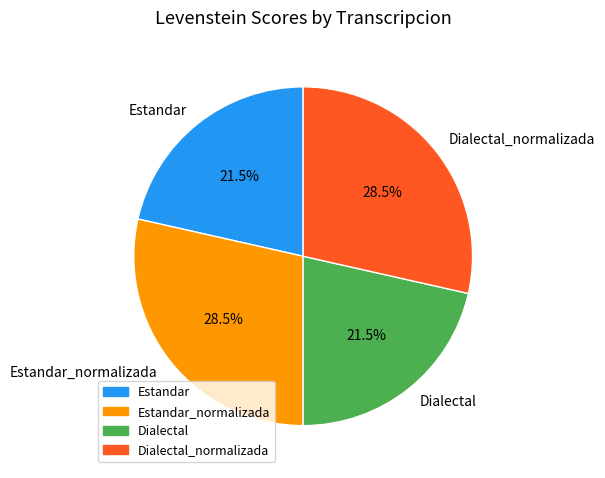

Is it true that Estandar is 9% of the pie?

False